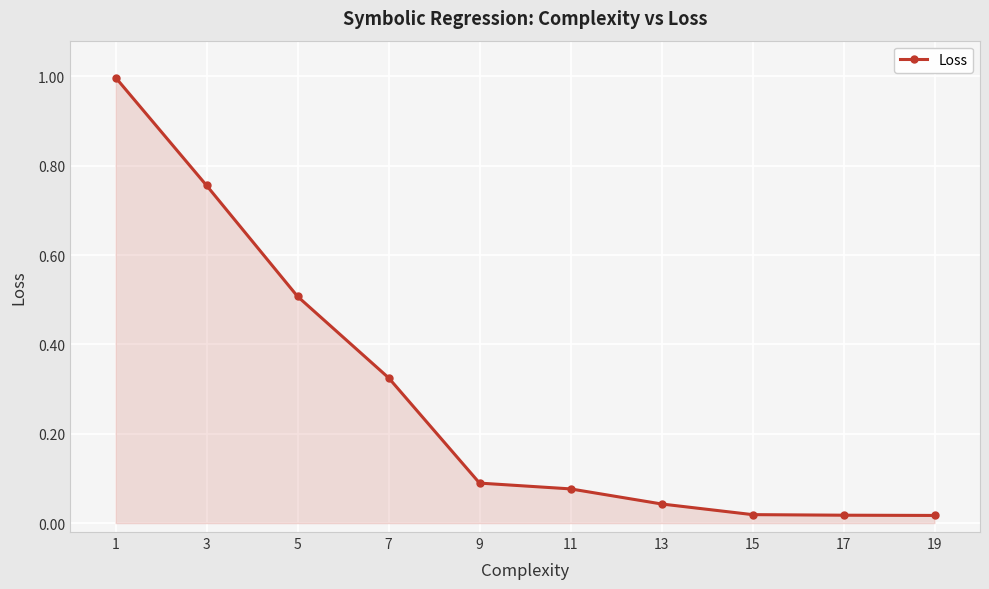

What is the change in value from 1 to 11?

-0.9